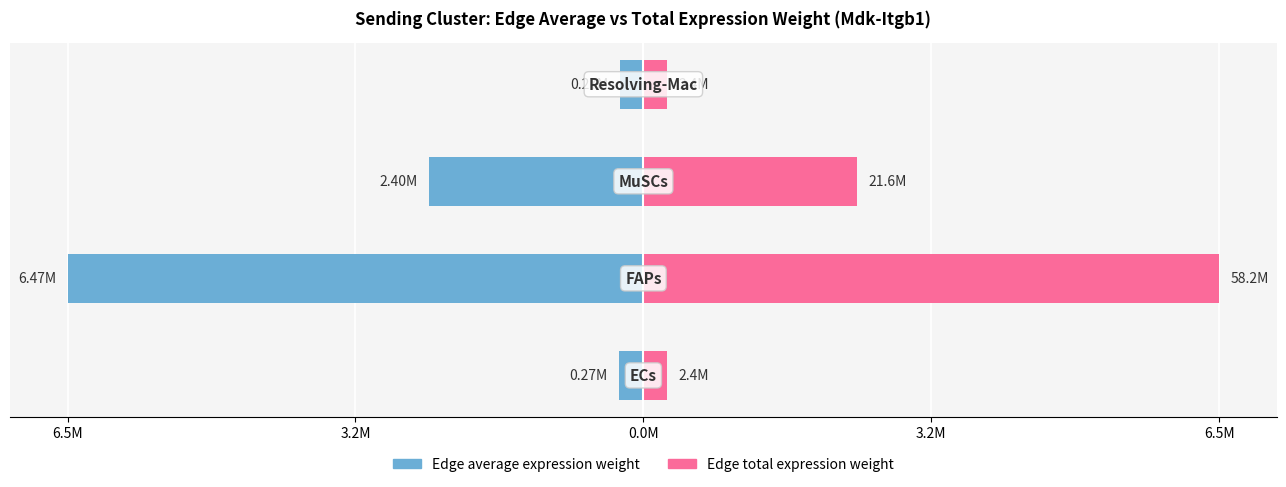

Rank the series by their maximum value, from lowest to highest.

Edge average expression weight, Edge total expression weight